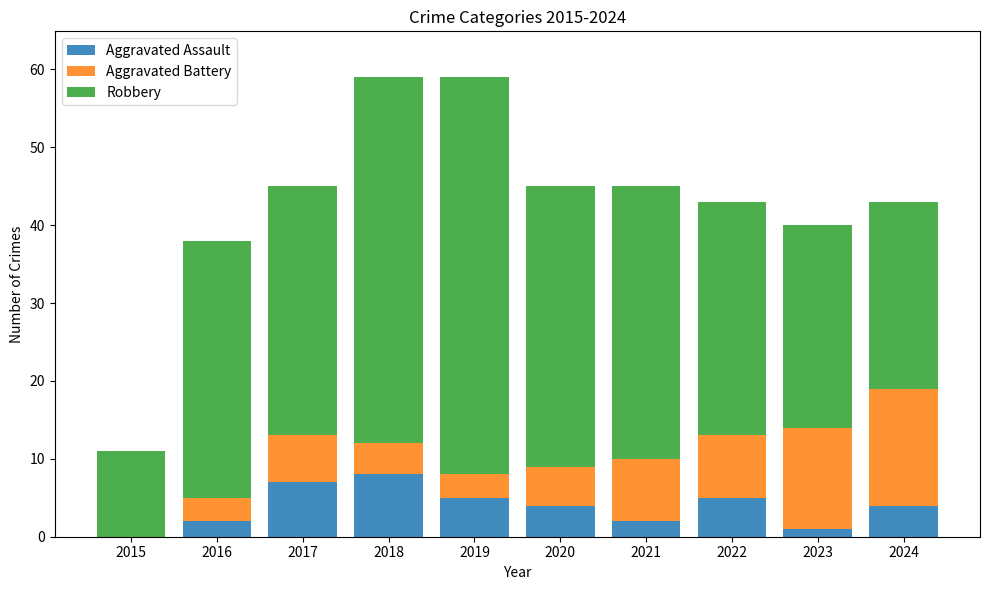

Reading left to right, what are the values for Aggravated Assault?

2015=0	2016=2	2017=7	2018=8	2019=5	2020=4	2021=2	2022=5	2023=1	2024=4